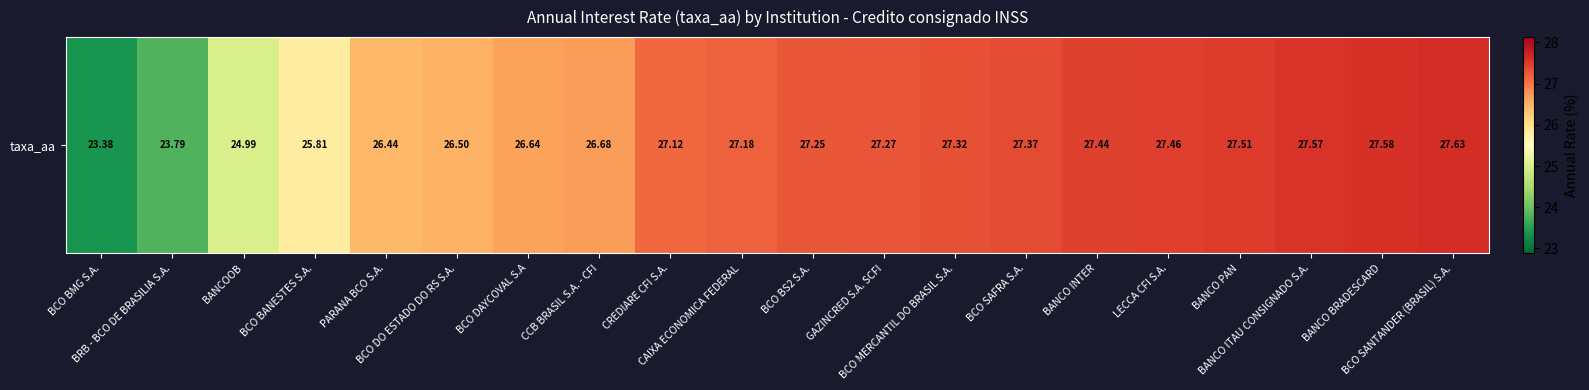

Reading right to left, extract all data points from this chart.

27.6	27.6	27.6	27.5	27.5	27.4	27.4	27.3	27.3	27.2	27.2	27.1	26.7	26.6	26.5	26.4	25.8	25.0	23.8	23.4